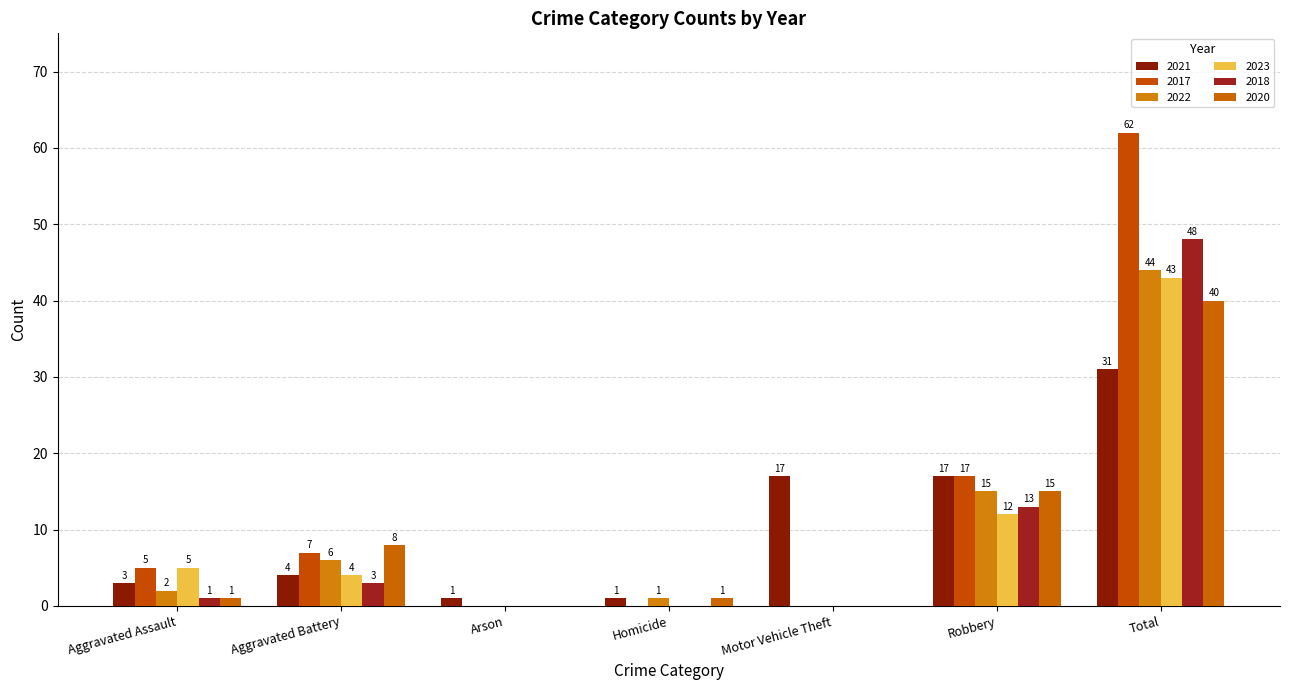

What is the total value across all series at Total?

268